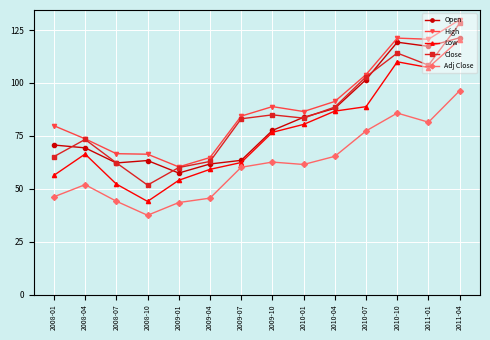

At which category is the sum across all series the highest?

2011-04